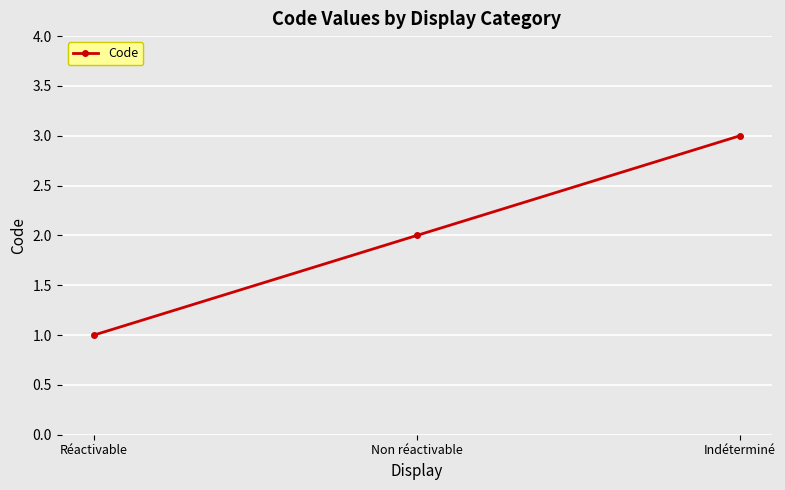

What is the value of the 2nd point from the left?

2